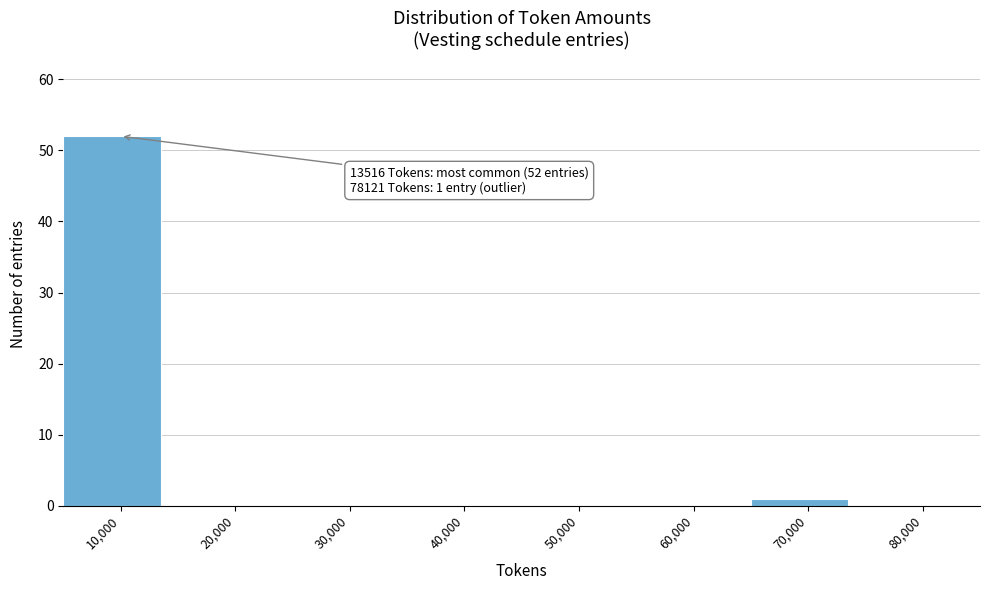

Reading left to right, extract all data points from this chart.

10,000=52	20,000=0	30,000=0	40,000=0	50,000=0	60,000=0	70,000=1	80,000=0